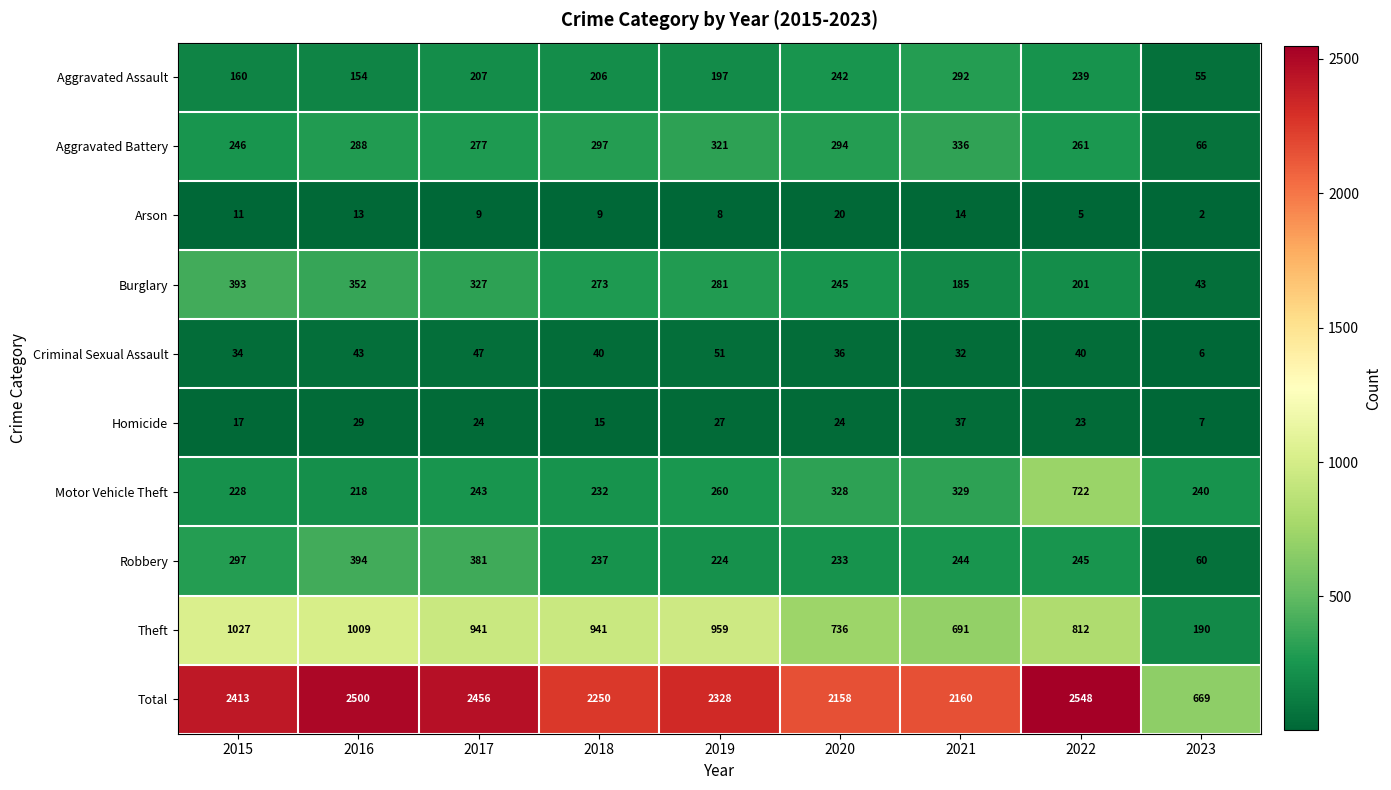

The Homicide series shows 7 at 2023. True or false?

True